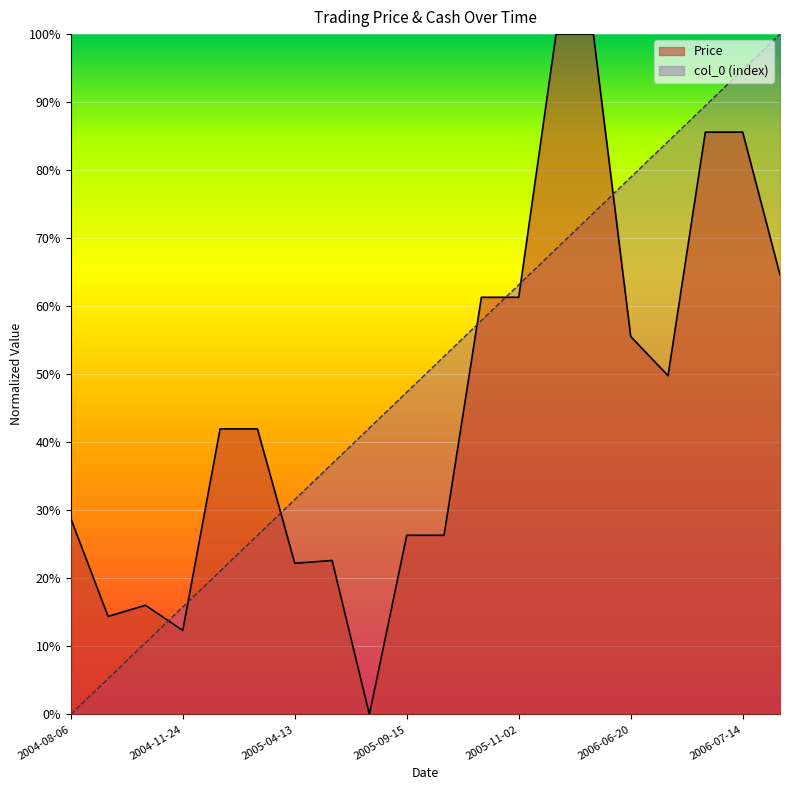

What is the change in value from 2005-11-17 to 2006-09-15?

-0.4